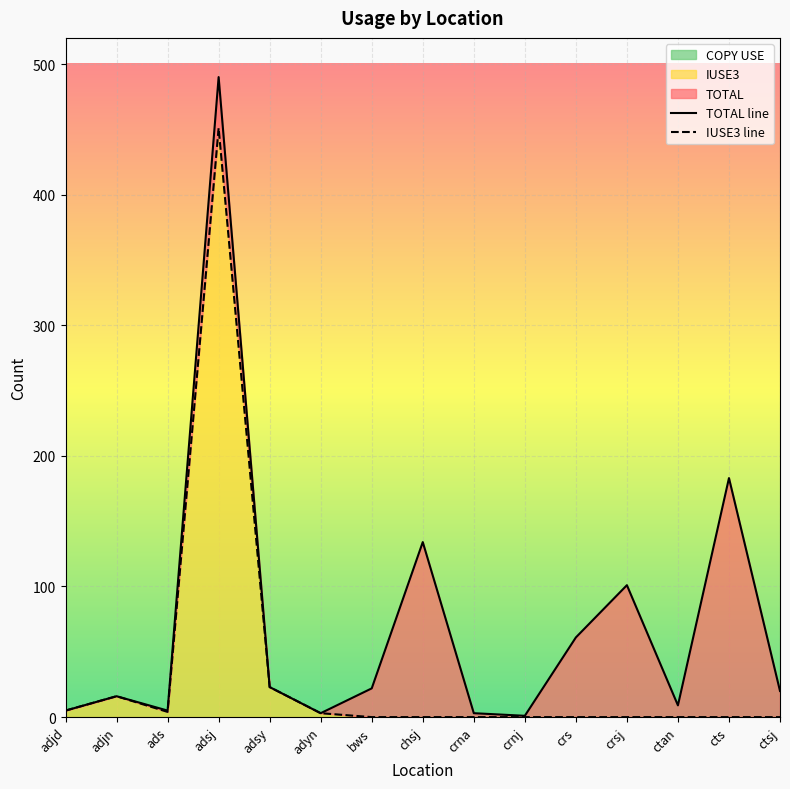

Where is the first local minimum for TOTAL?

ads